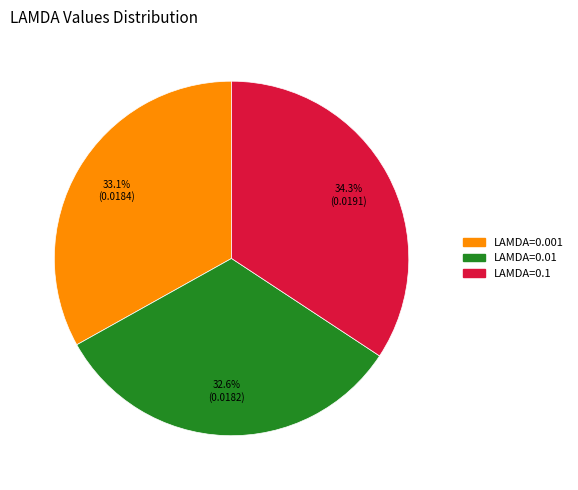

To the nearest percent, what percentage of the pie is LAMDA=0.01?

33%